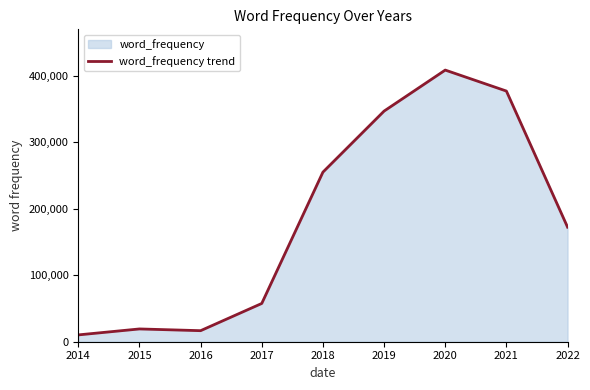

At which category does the chart reach its peak across all series?

2020